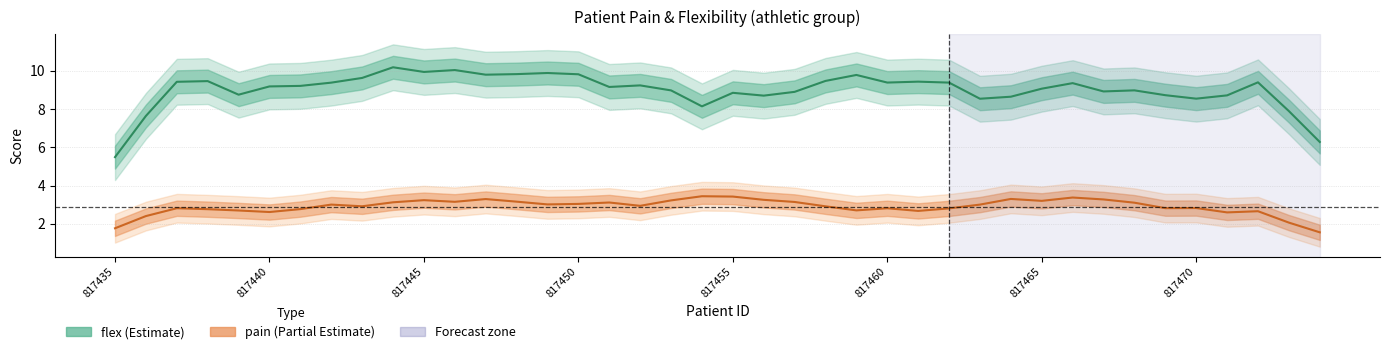

What is the difference between the flex values at 25 and 17?

0.1